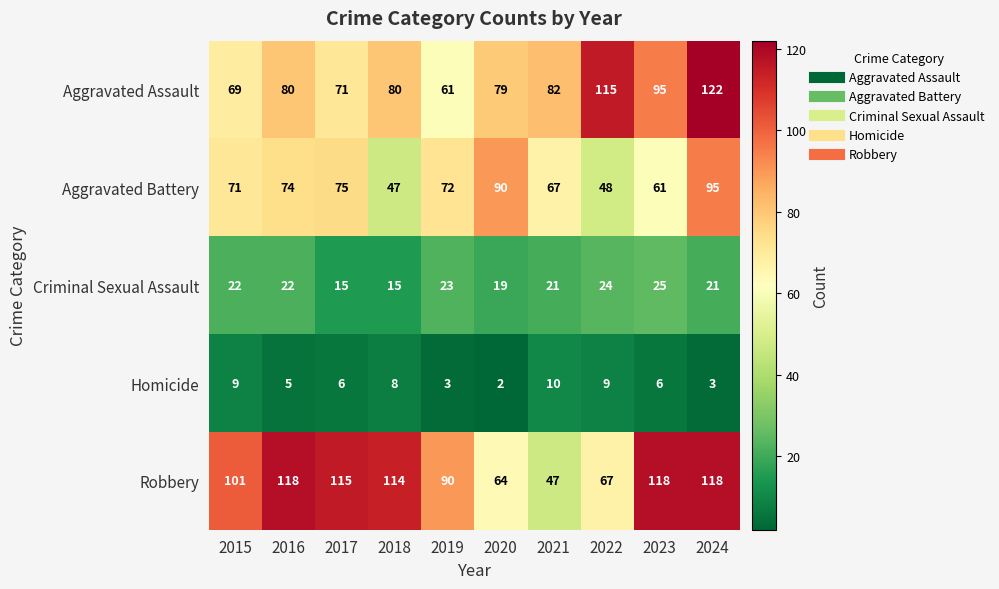

At how many categories does at least one series exceed 13?

10